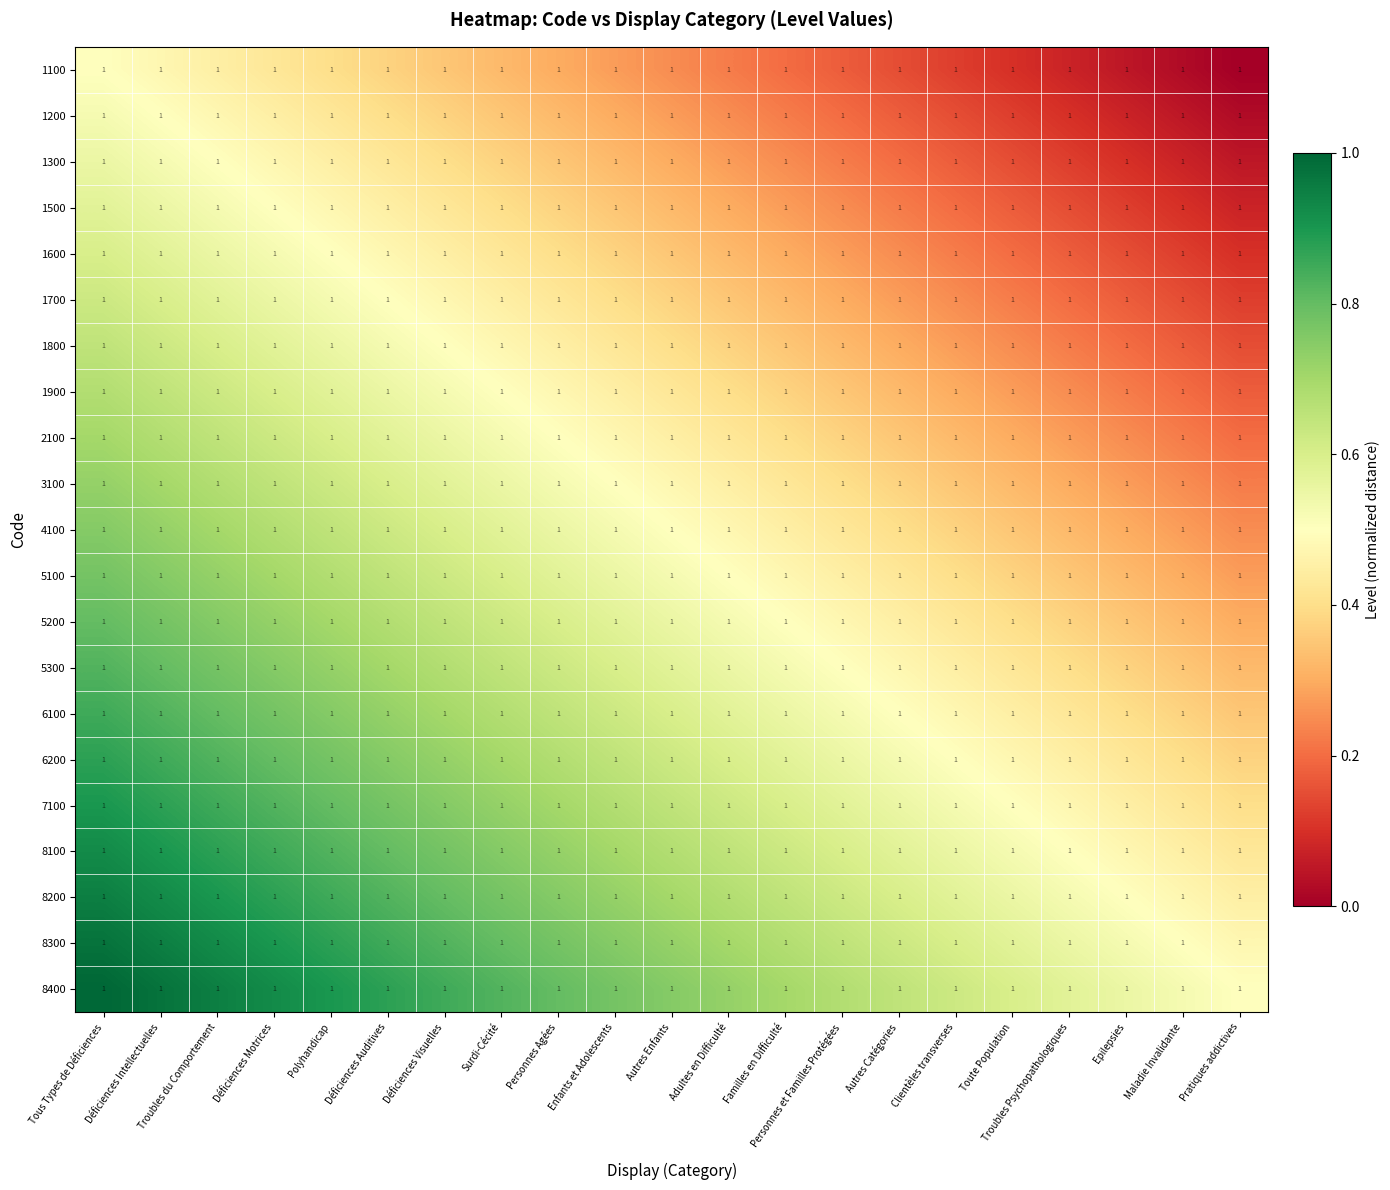

What is the difference between the 5100 values at Troubles du Comportement and Personnes Agées?

0.2